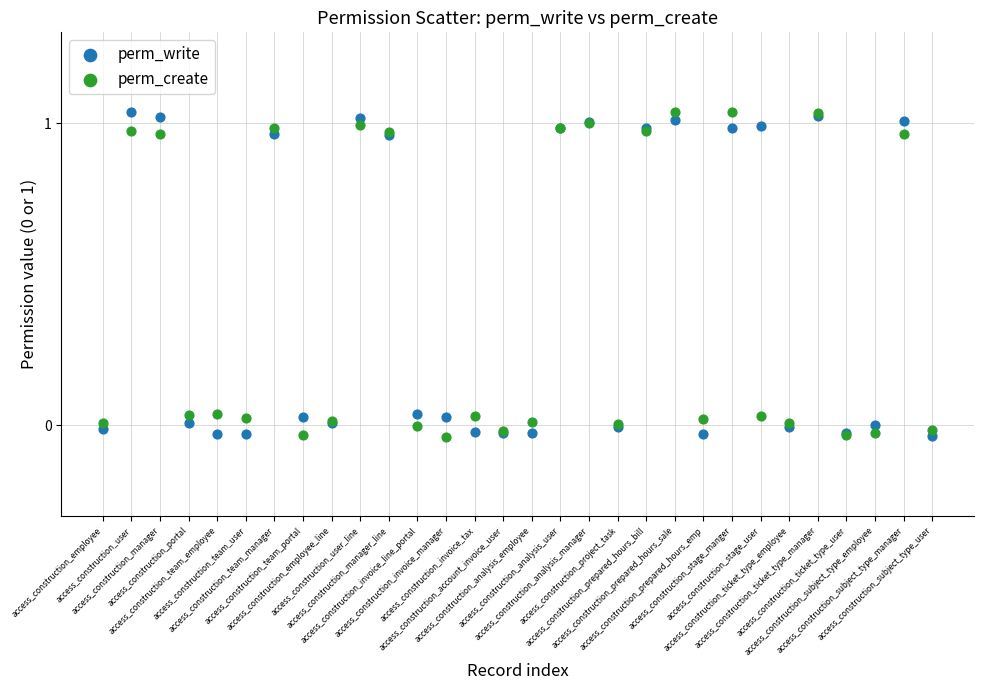

What are all the series names shown in the legend?

perm_write, perm_create